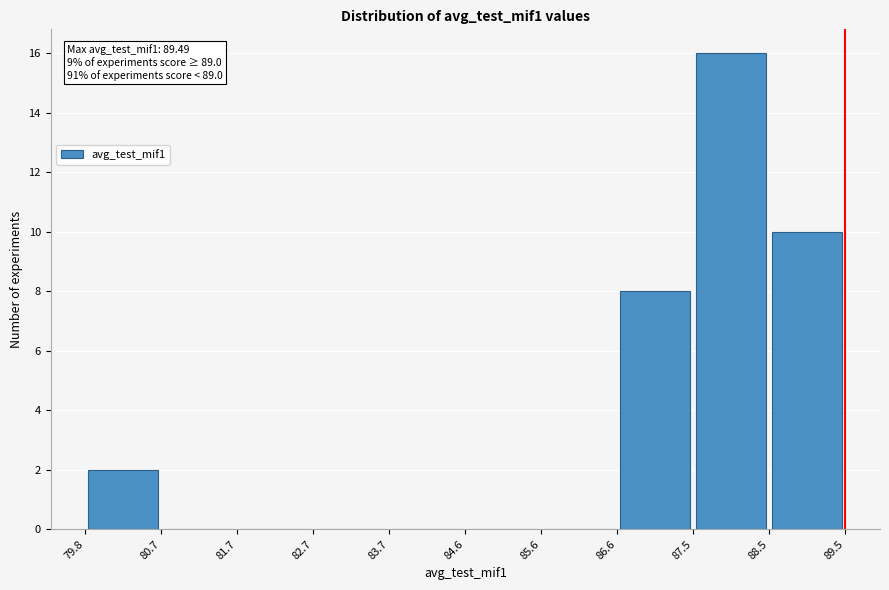

Which range on the x-axis has the tallest bar?

87.5 to 88.5